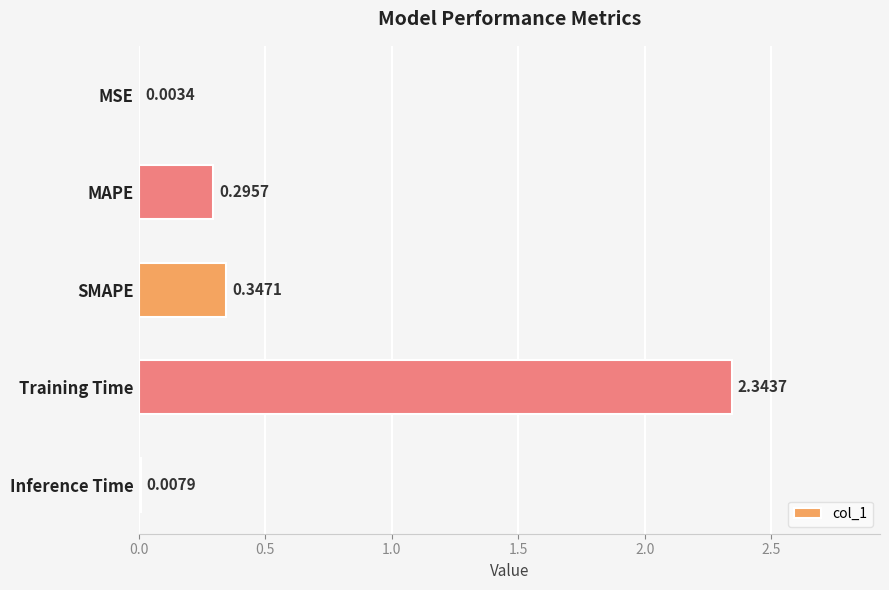

What is the change in value from SMAPE to Training Time?

+2.0